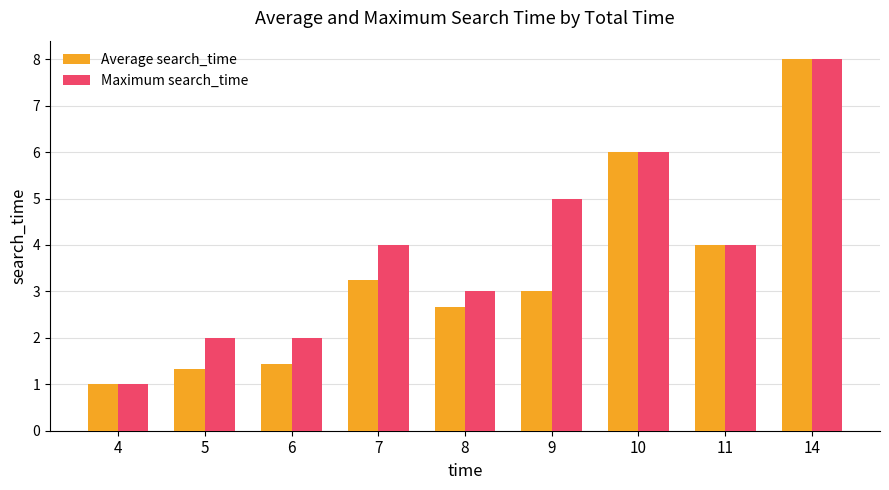

Rank the series by their average value, from lowest to highest.

Average search_time, Maximum search_time